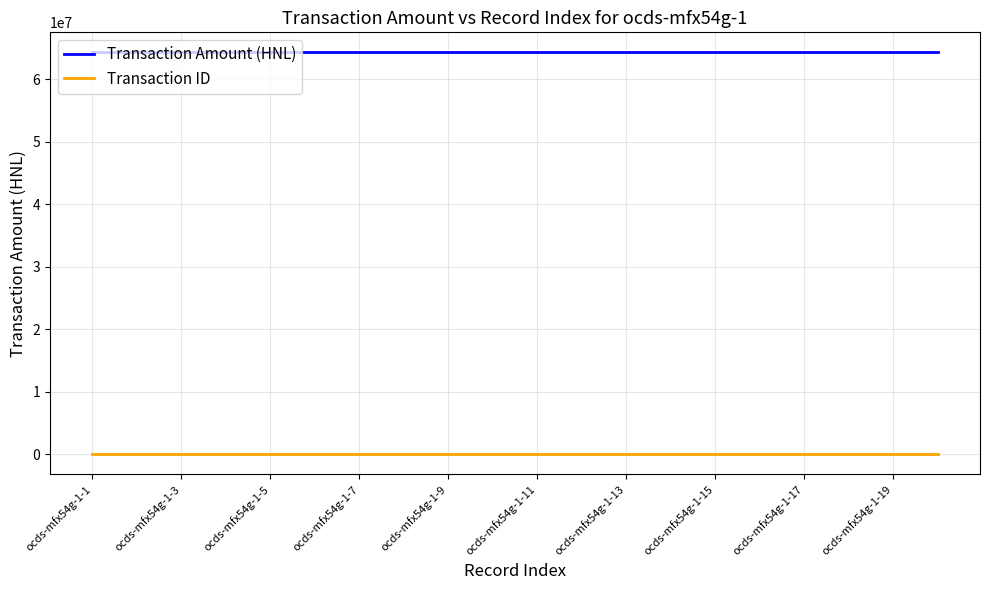

List the series in order of their overall mean, lowest first.

Transaction ID, Transaction Amount (HNL)